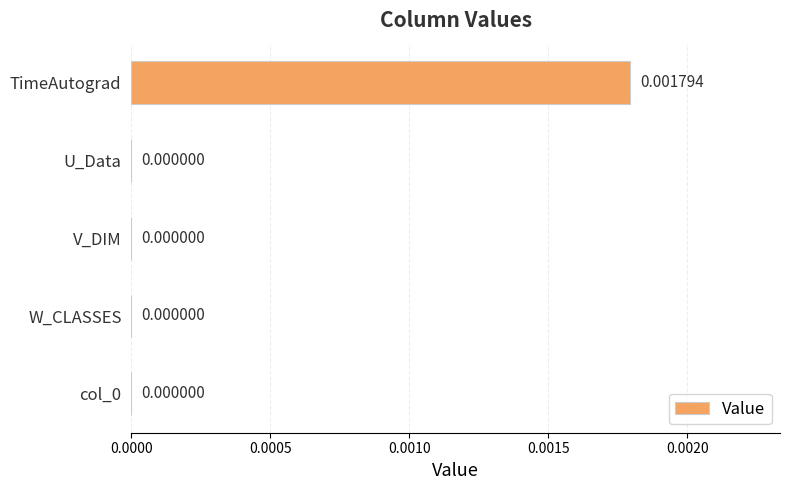

At which category does the chart reach its peak across all series?

TimeAutograd